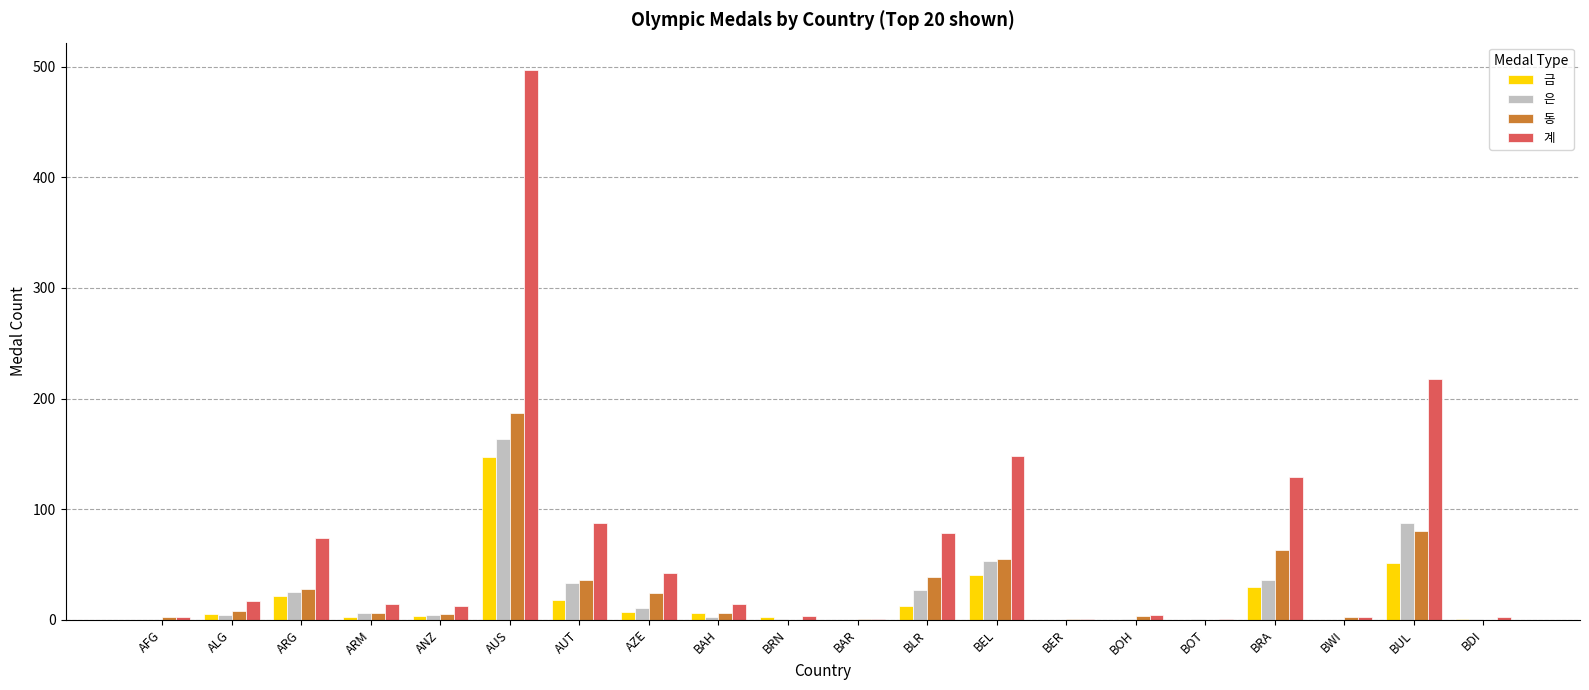

How many groups of bars are there?

20